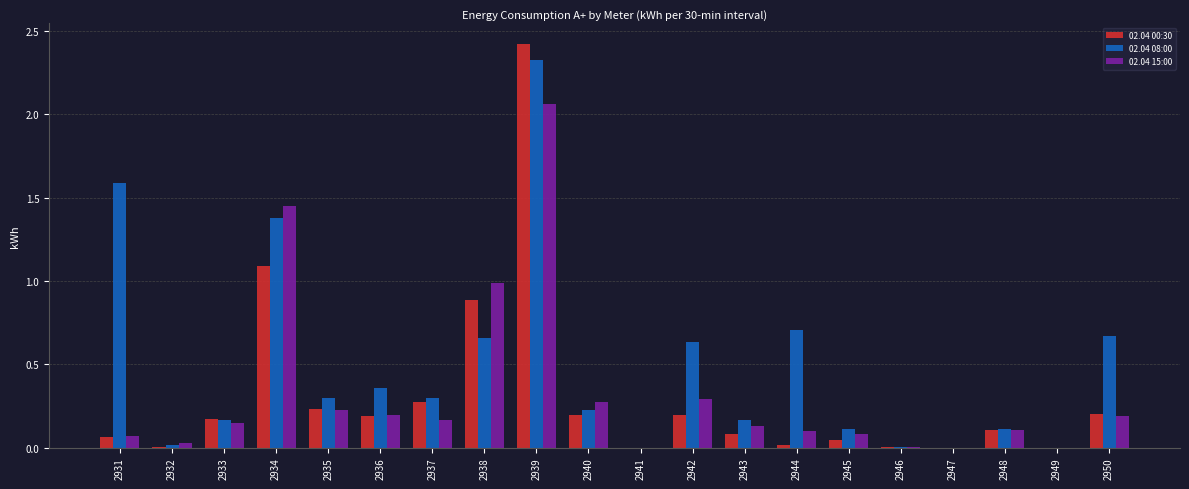

What is the sum of the 02.04 08:00 values at 2933 and 2944?

0.9